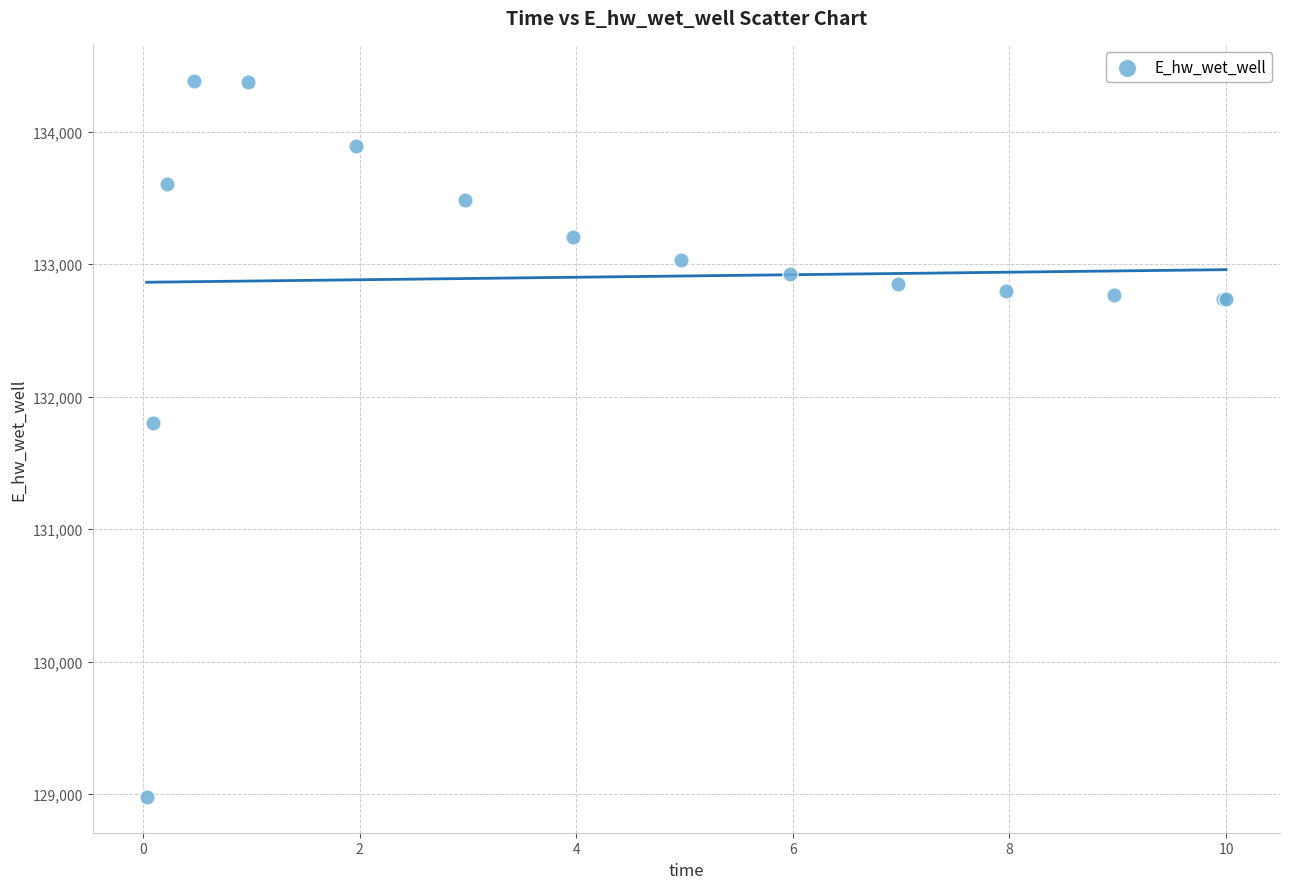

What Y value in the scatter plot is closest to 131681?

131798.7